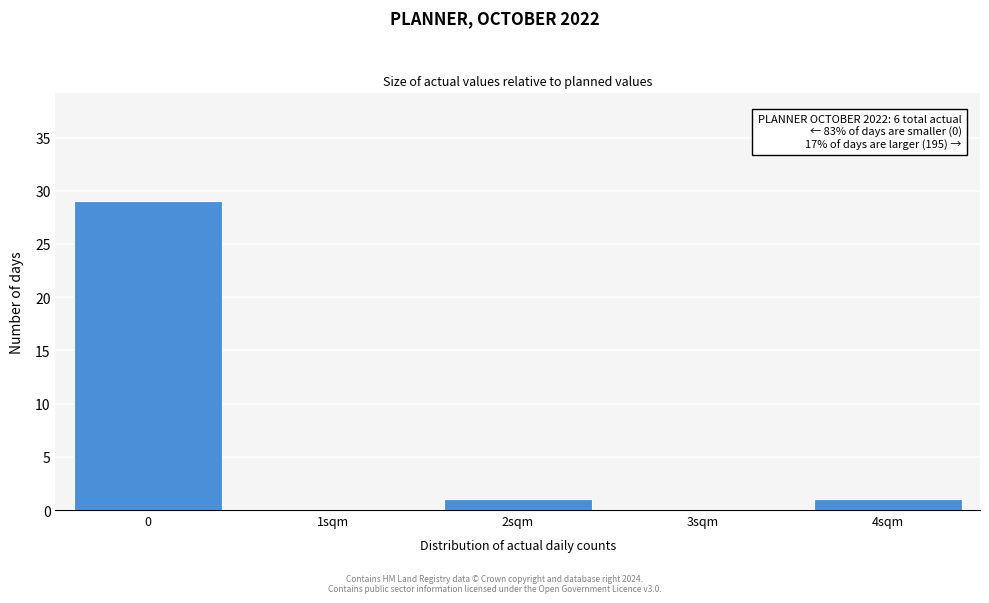

Reading left to right, what are all the values shown in this chart?

0=29	1sqm=0	2sqm=1	3sqm=0	4sqm=1